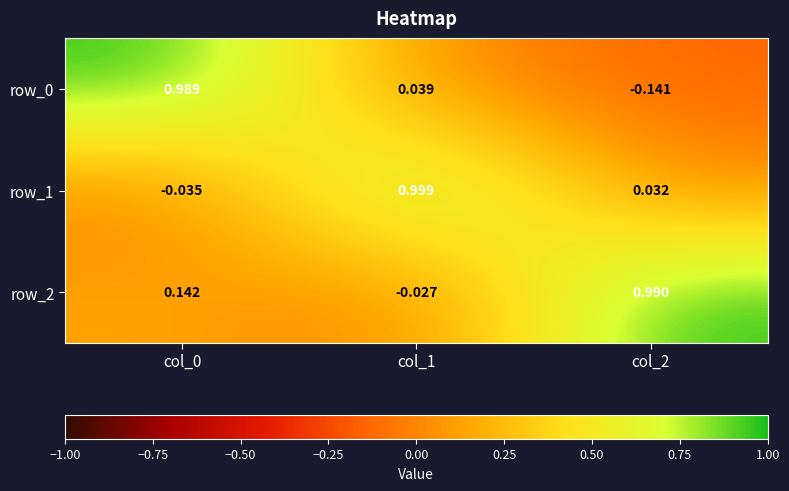

True or false: row_1 has a value of 1.0 at col_1.

True